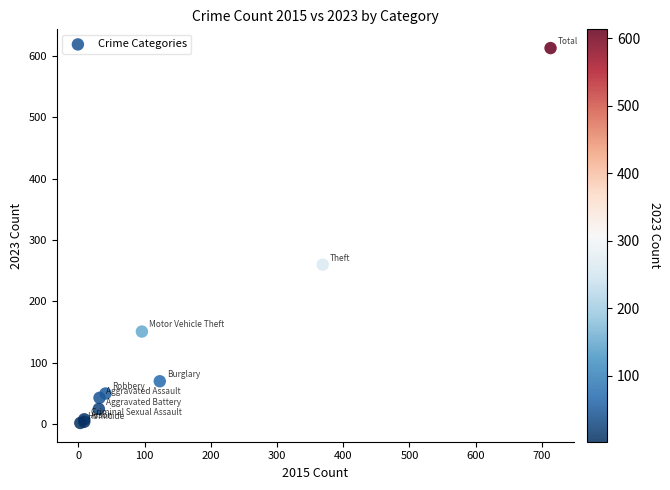

What Y value in the scatter plot is closest to 307?

260